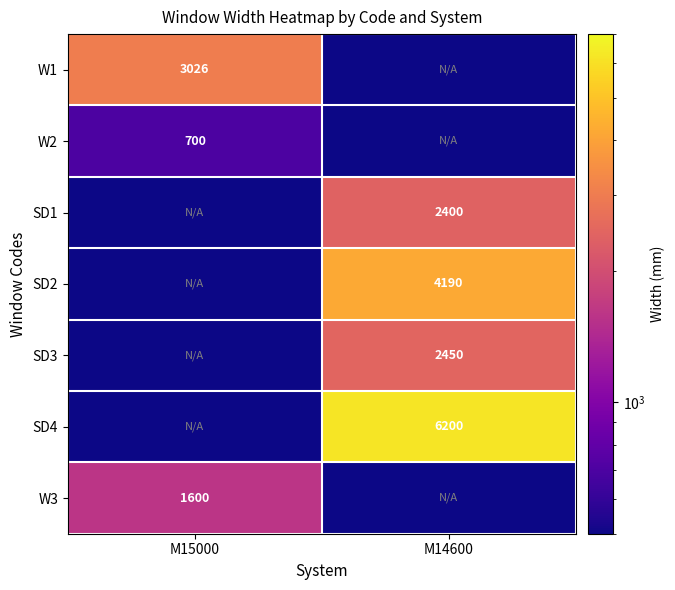

The SD1 series shows 3905.3 at M14600. True or false?

False